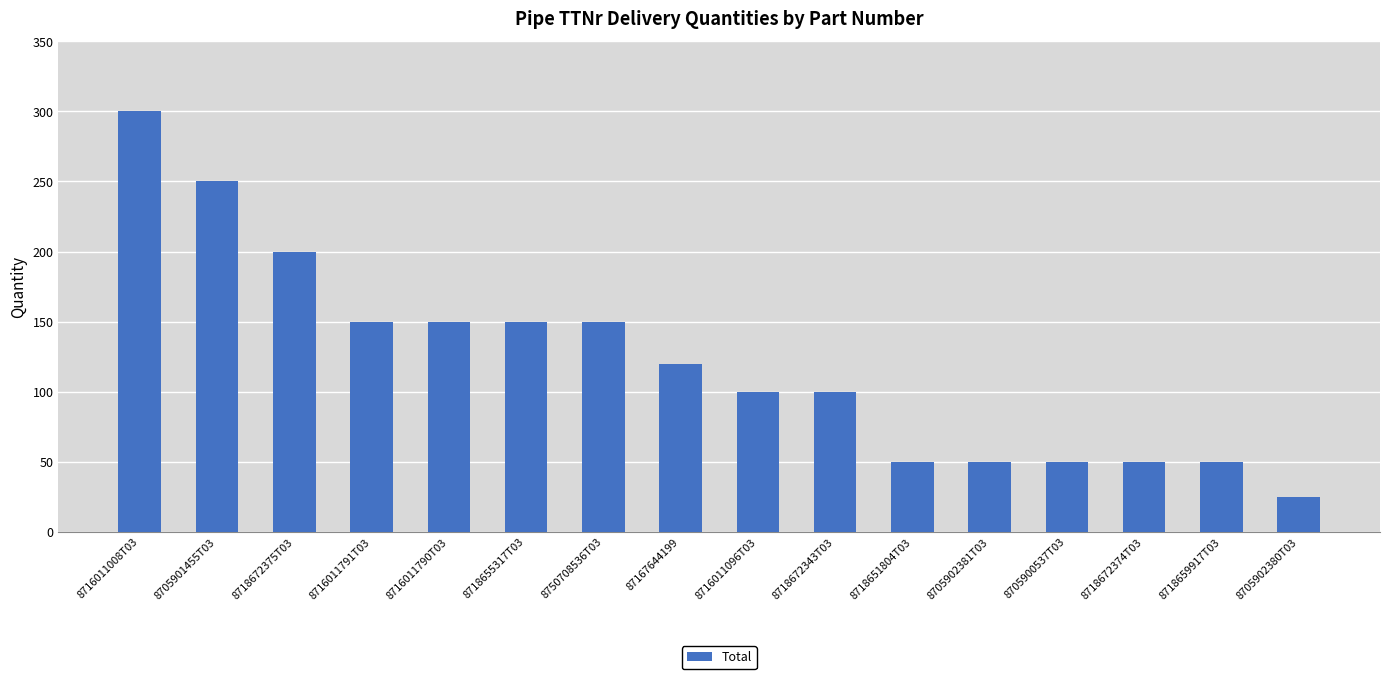

How many bars are there in total?

16